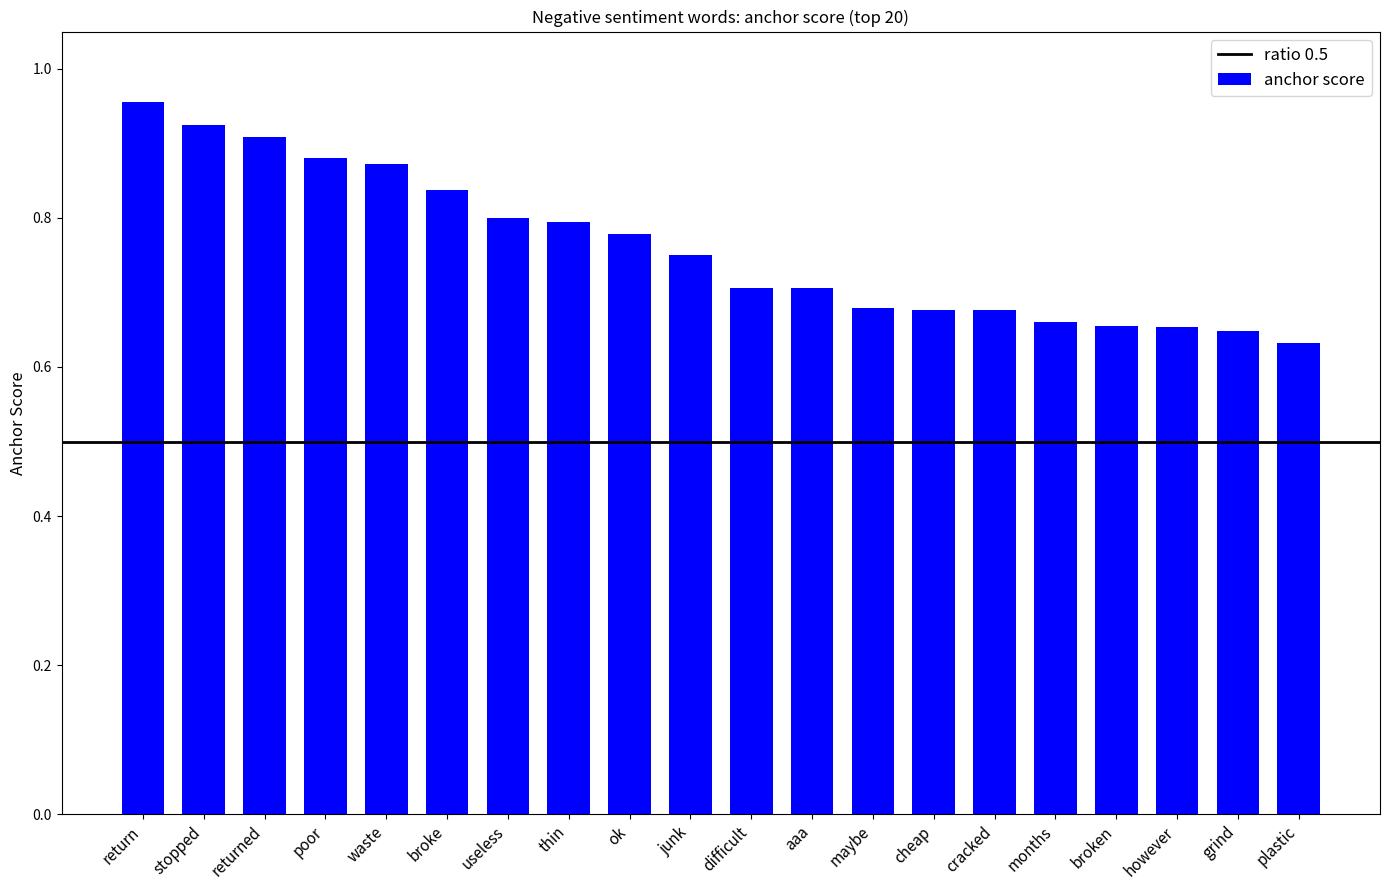

Which has a higher value, broken or cheap?

cheap